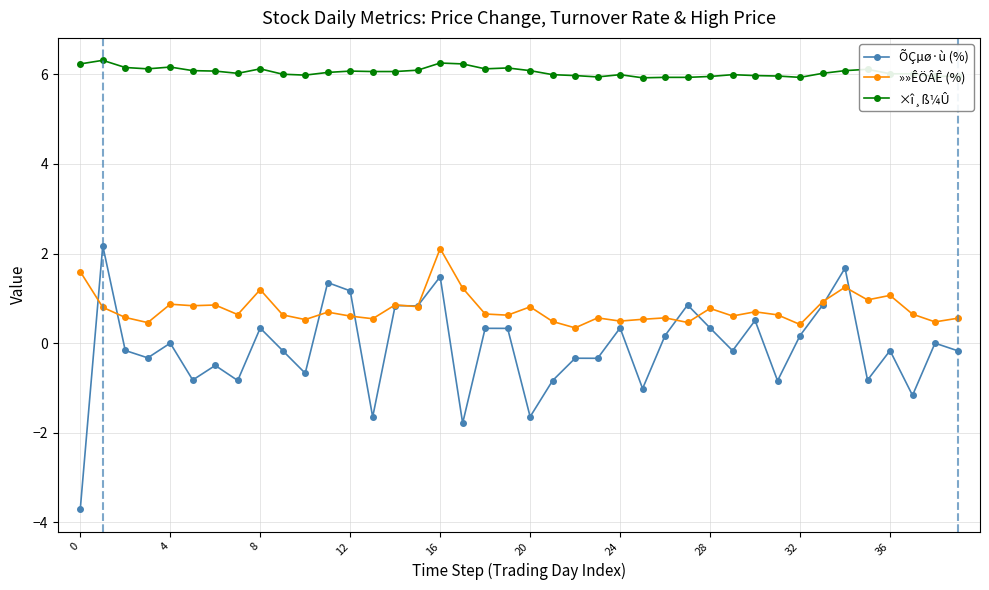

What is the minimum value shown in the chart?

-3.7